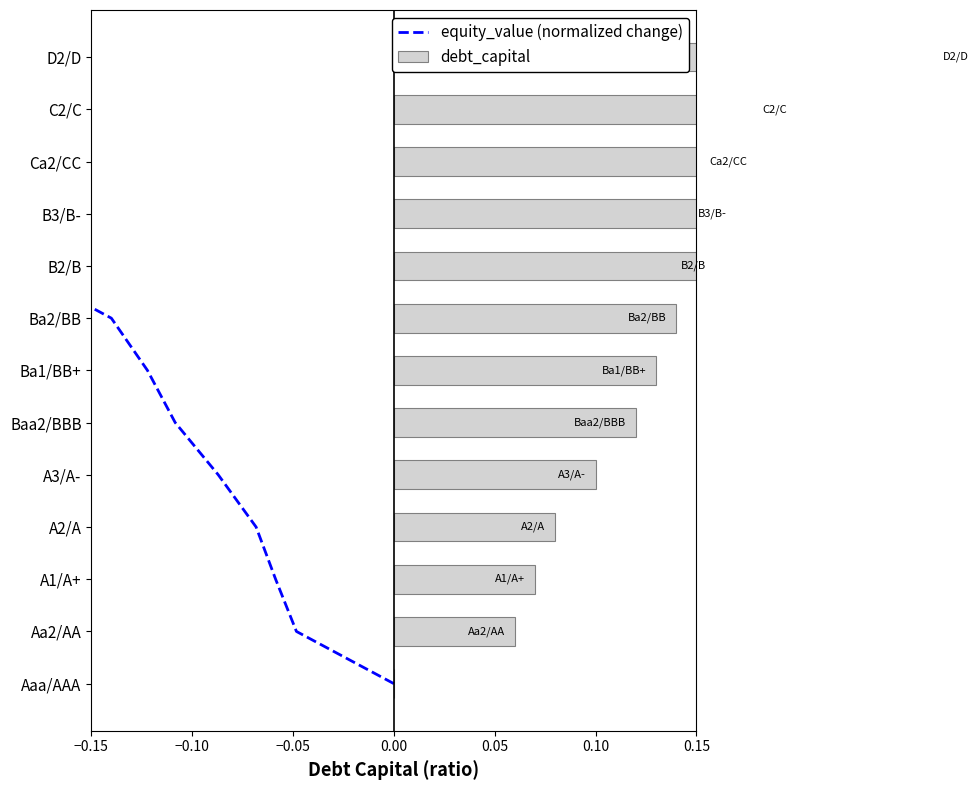

How many data points does each series have?

13